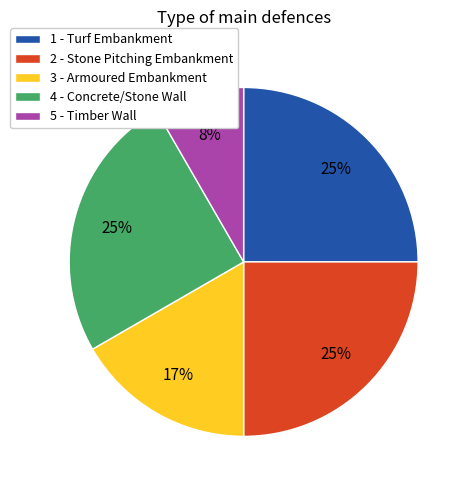

What percentage is the 3 - Armoured Embankment slice, to the nearest percent?

17%